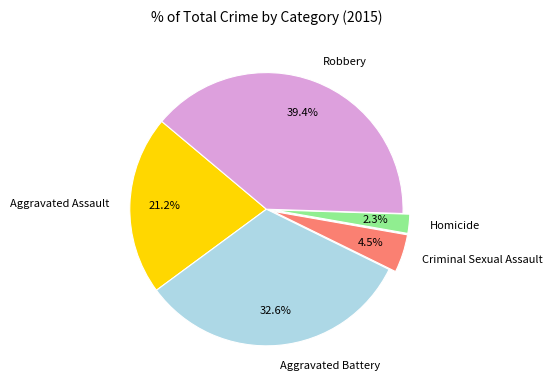

Rank the categories by value from lowest to highest.

Homicide, Criminal Sexual Assault, Aggravated Assault, Aggravated Battery, Robbery